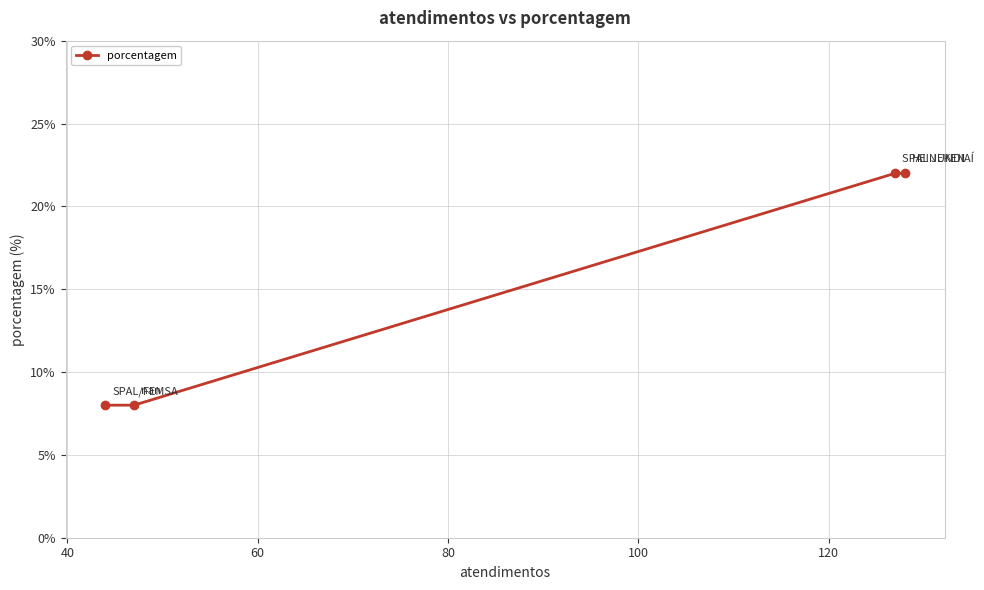

How many values are between 8 and 22?

4